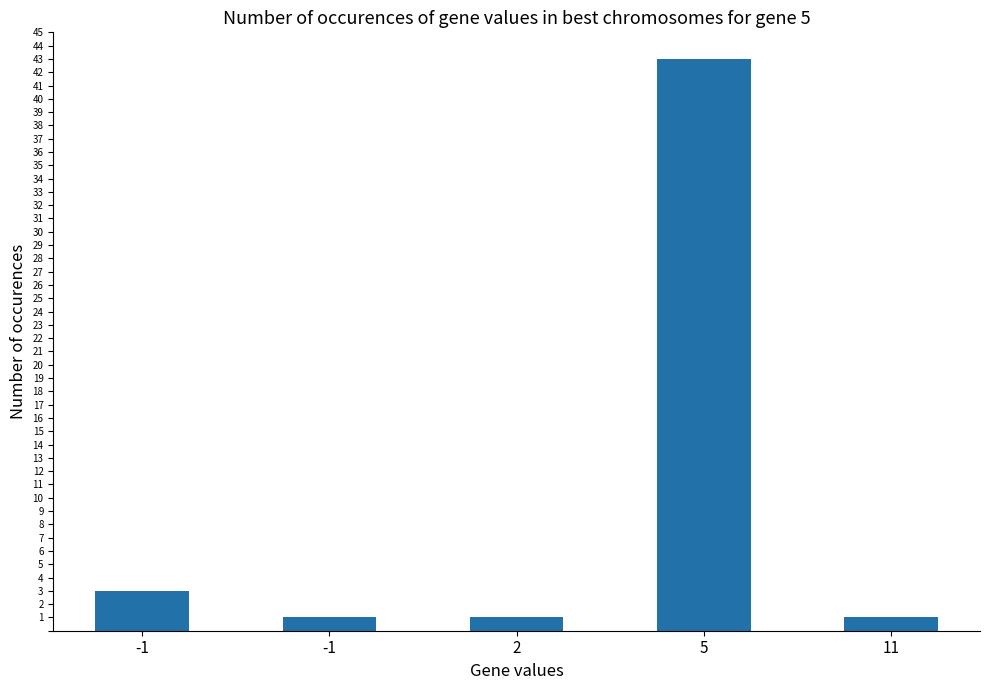

Count the number of categories in the chart.

5